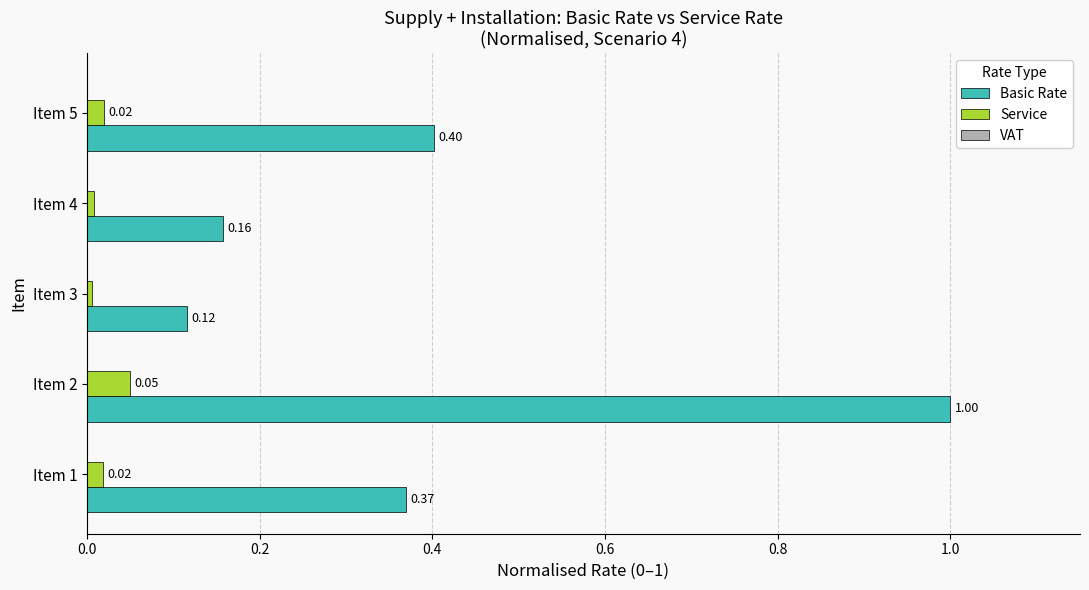

At Item 5, list the series in order from smallest to largest.

Service, Basic Rate